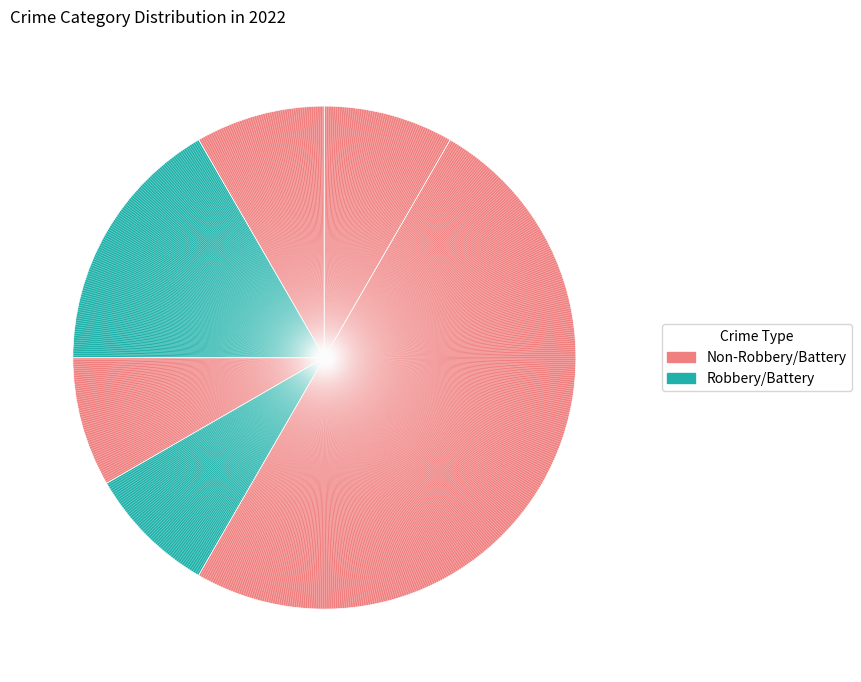

Count the number of slices in the pie.

6